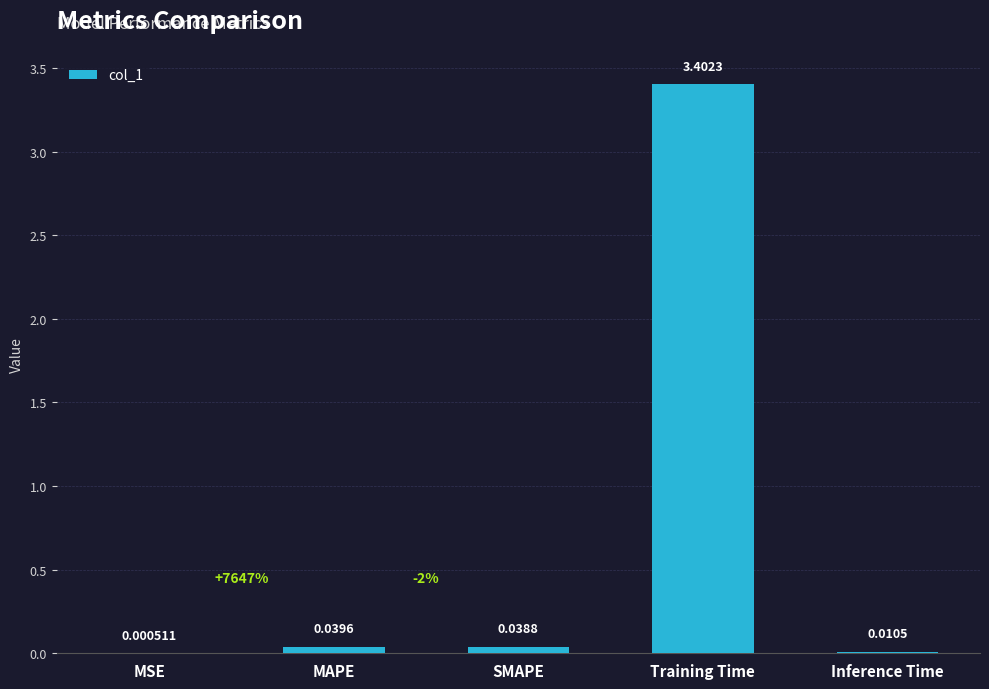

What is the change in value from MAPE to Training Time?

+3.4